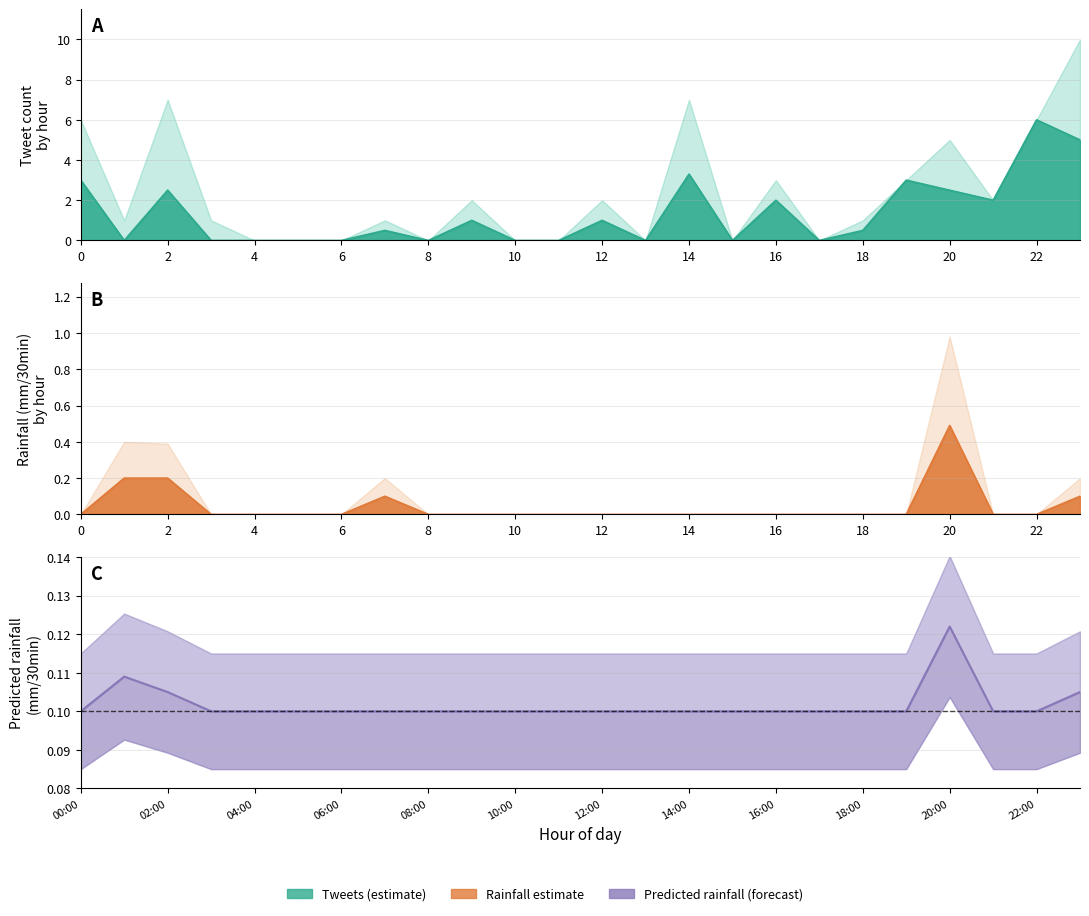

In tweets, how many points are higher than both neighbors (excluding endpoints)?

8